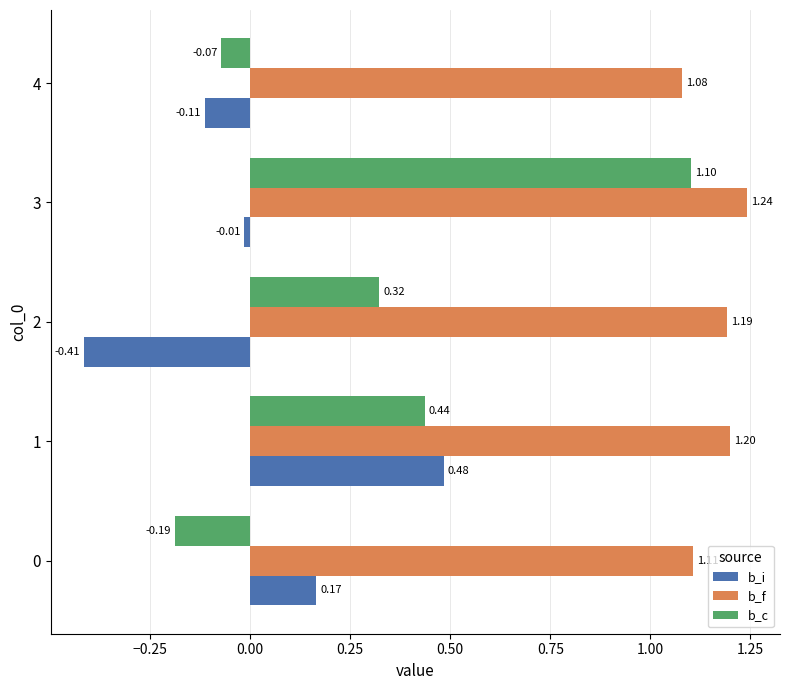

Rank the series at 2 from highest to lowest value.

b_f, b_c, b_i